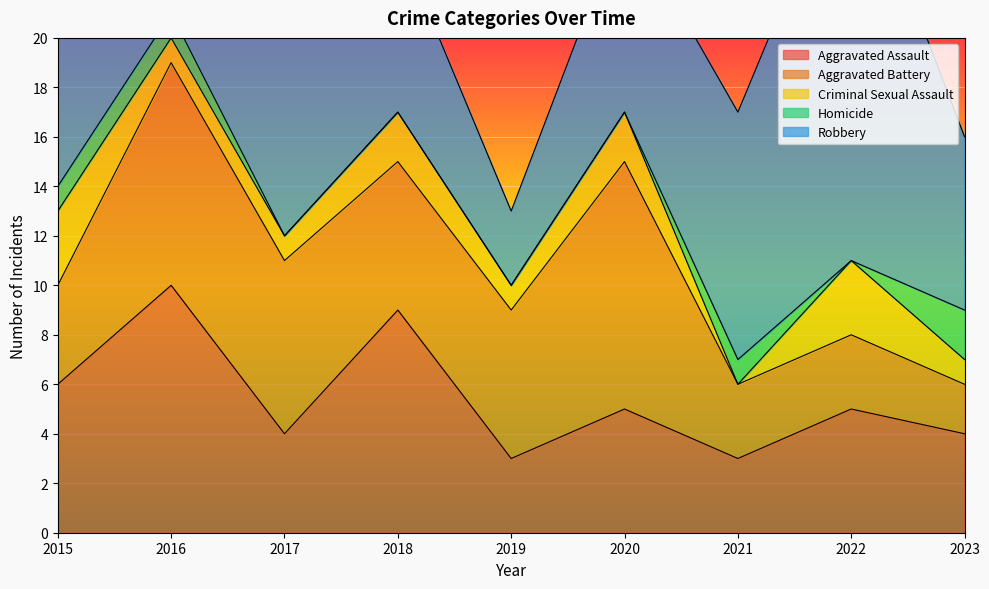

Reading left to right, transcribe all the data shown in this chart.

Aggravated Assault: 6	10	4	9	3	5	3	5	4
Aggravated Battery: 4	9	7	6	6	10	3	3	2
Criminal Sexual Assault: 3	1	1	2	1	2	0	3	1
Homicide: 1	1	0	0	0	0	1	0	2
Robbery: 6	6	14	7	3	8	10	17	7